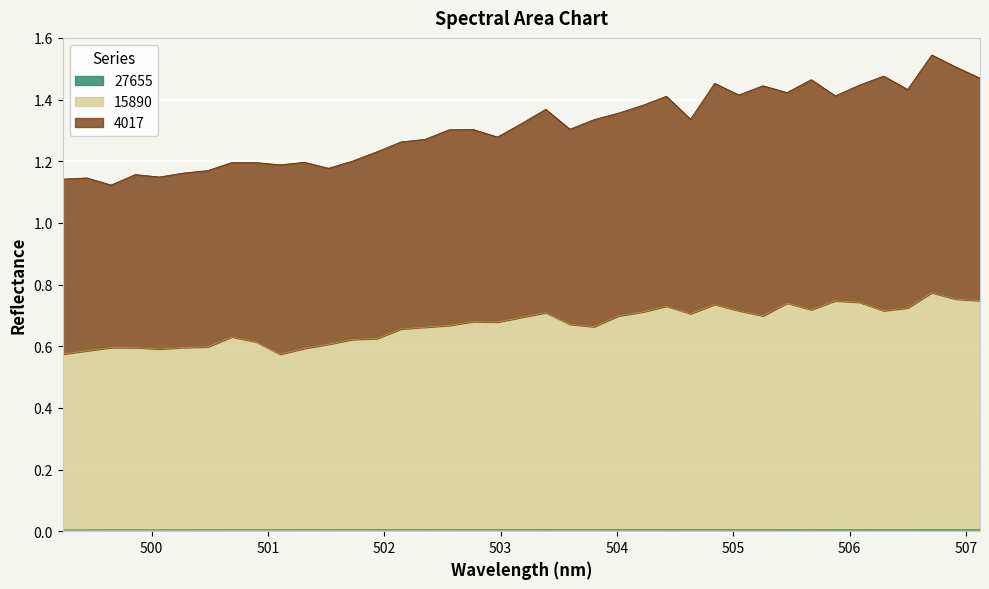

Between 500.067 and 503.181, which series saw the biggest shift?

15890